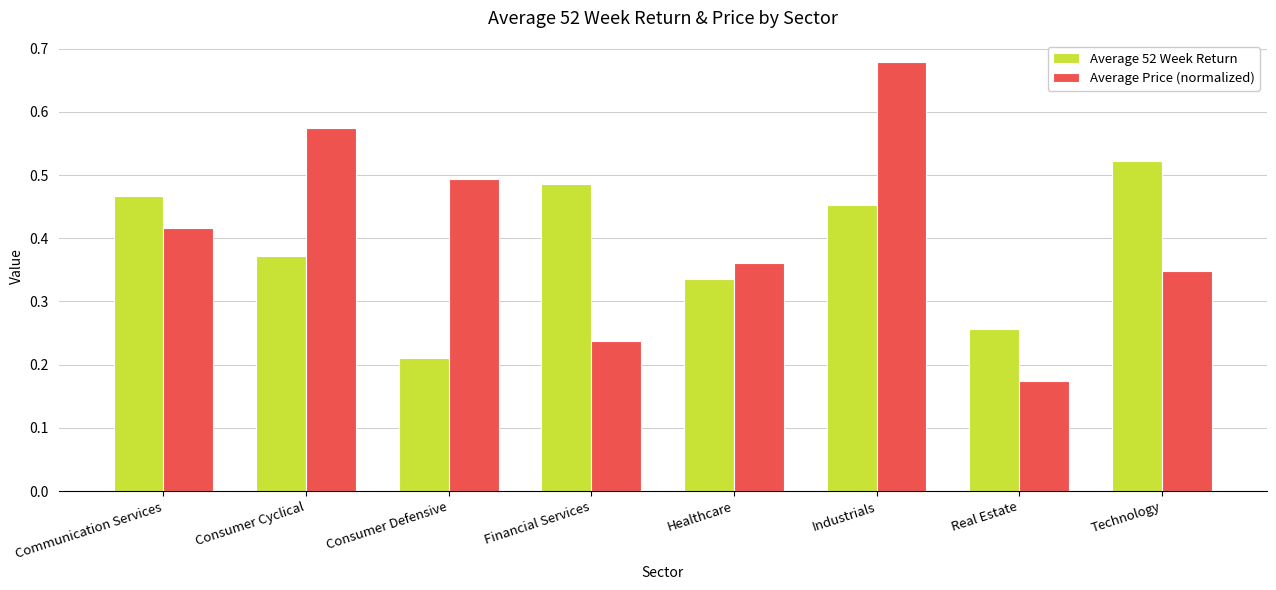

Between Consumer Cyclical and Financial Services, which series saw the biggest shift?

Average Price (normalized)